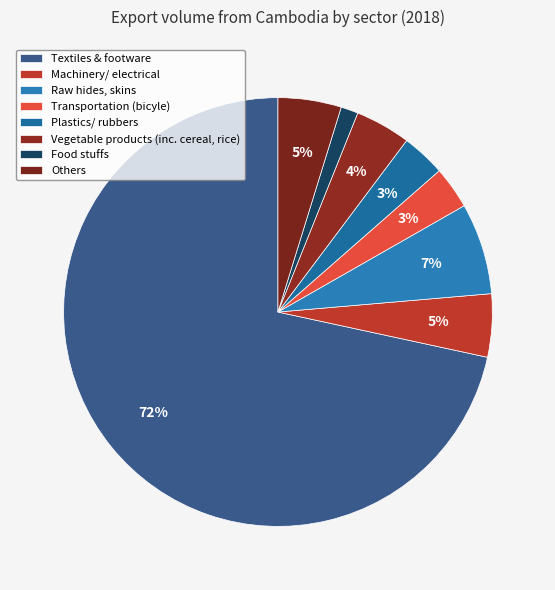

How many segments does this pie chart have?

8